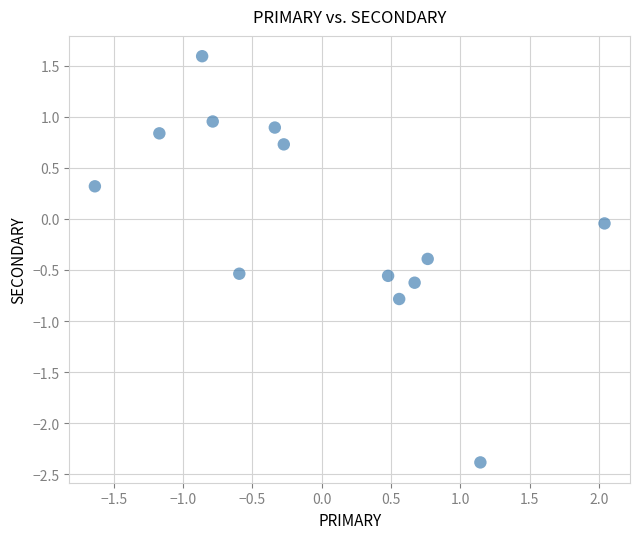

What is the range of X values (max minus min)?

3.7